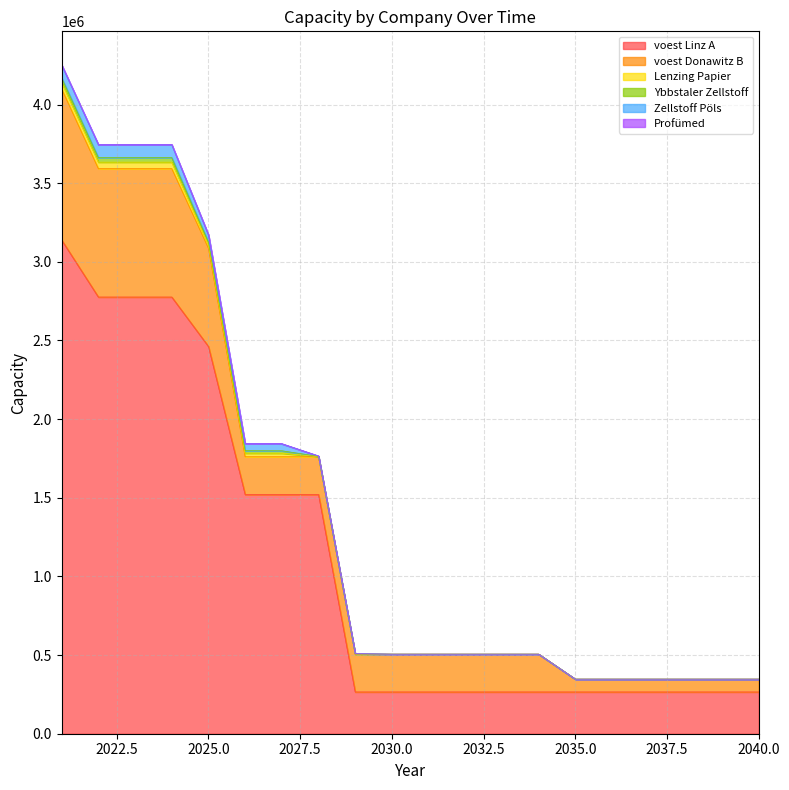

What is the difference between the second highest and second lowest values in the voest Linz A series?

2510773.3